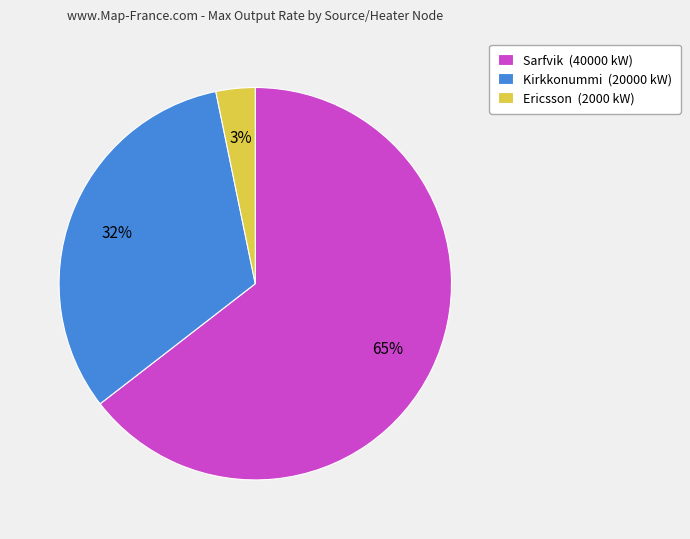

Between Kirkkonummi and Ericsson, which is larger?

Kirkkonummi